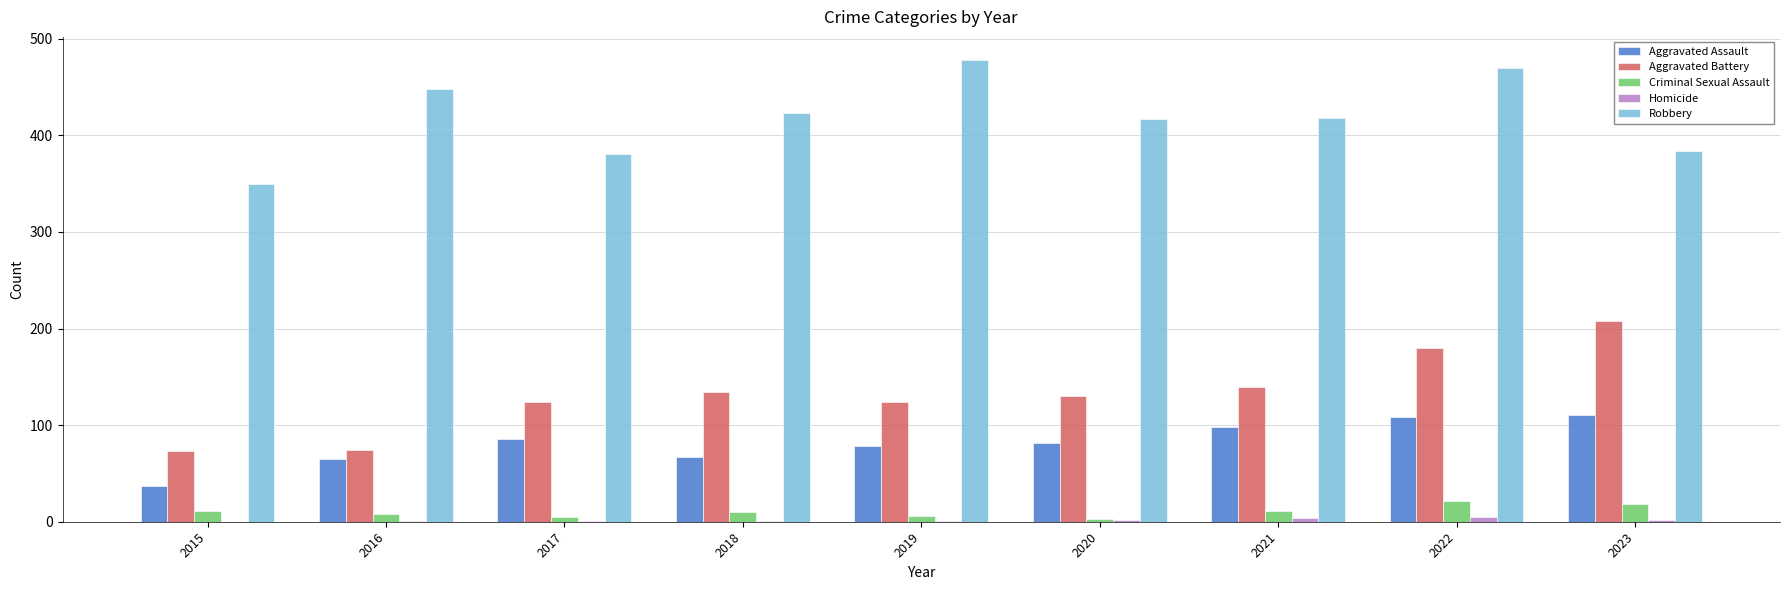

What is the sum of the Aggravated Battery values at 2022 and 2015?

253